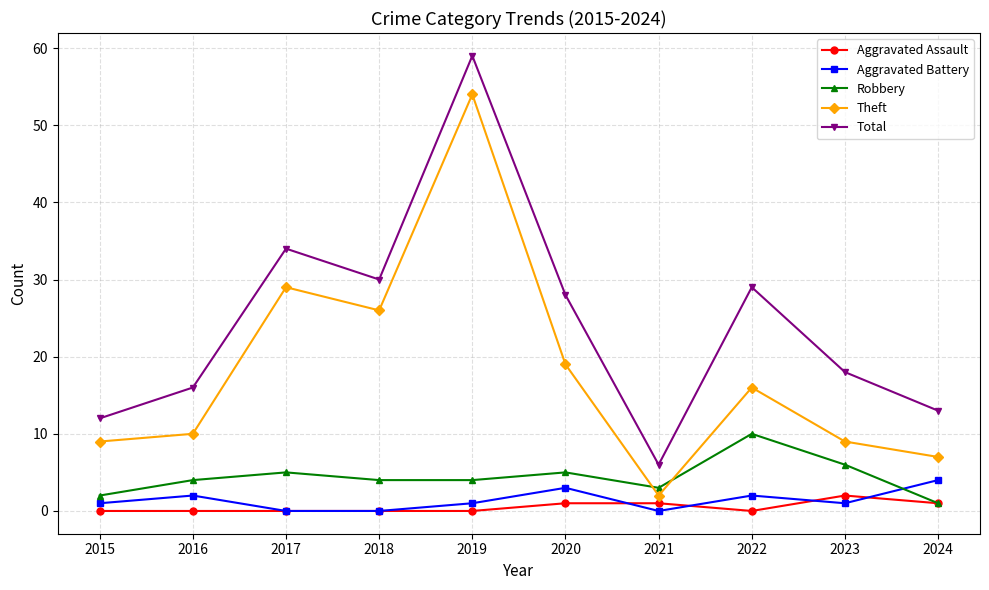

Rank the series at 2023 from lowest to highest value.

Aggravated Battery, Aggravated Assault, Robbery, Theft, Total